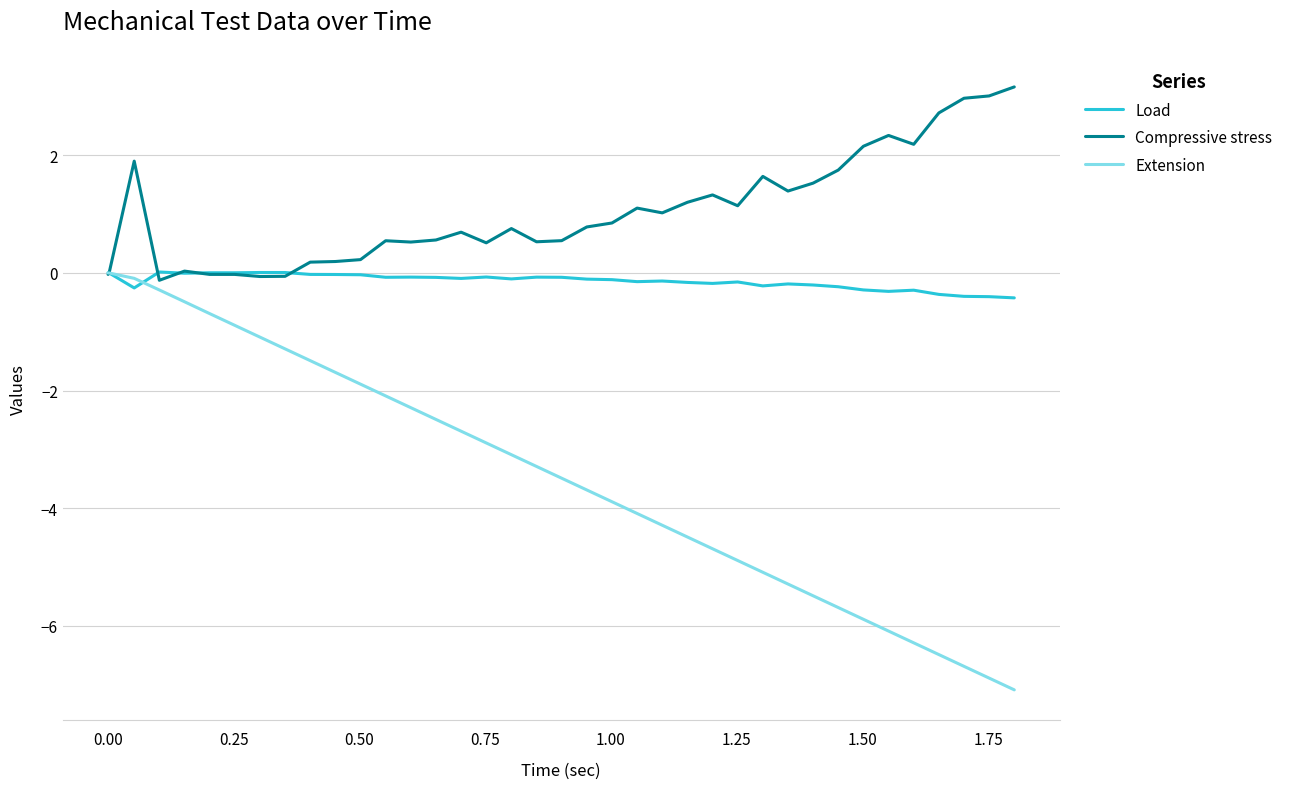

Which series has the largest total across all categories?

Compressive stress